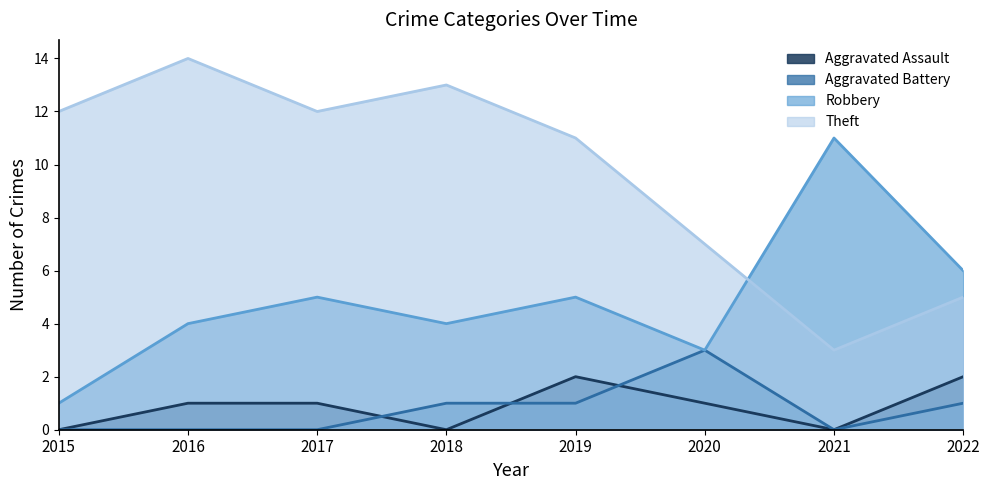

Which category has the lowest value in the Aggravated Battery series?

2015